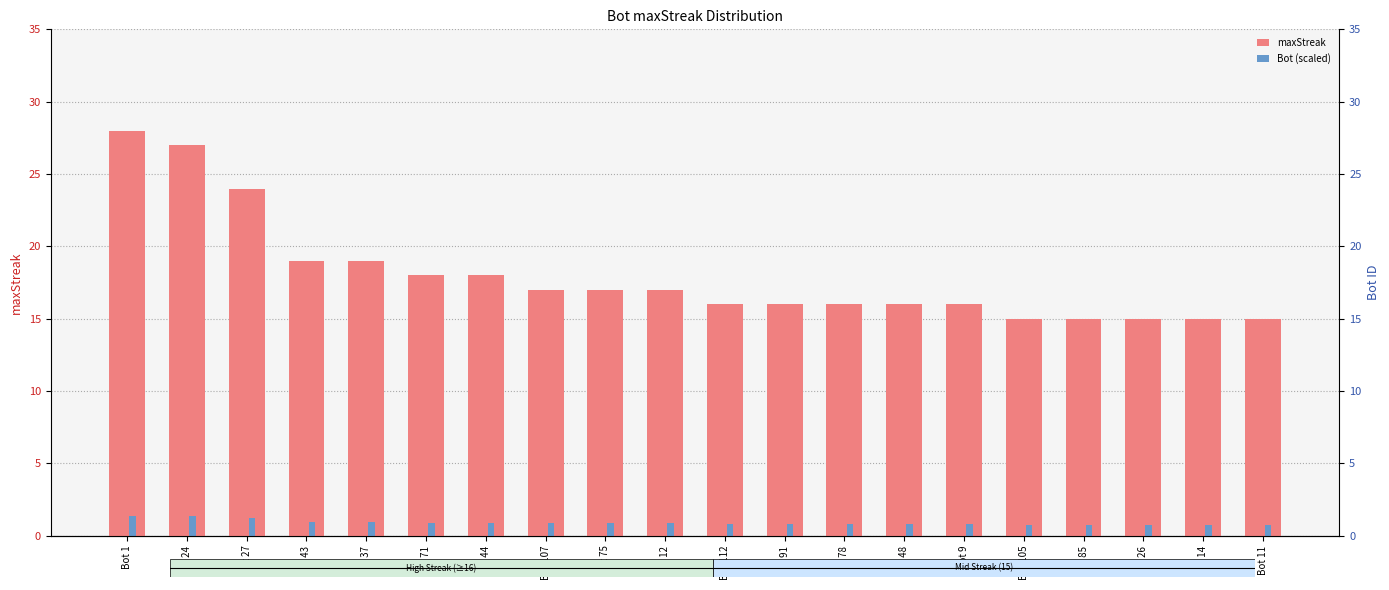

Which series has the widest spread of values?

maxStreak